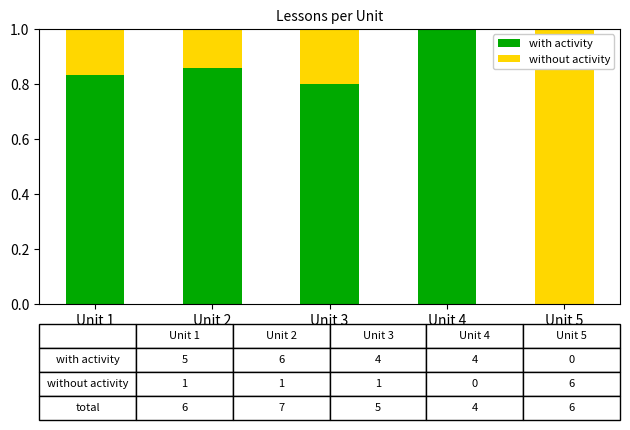

What is the total value across all series at Unit 2?

1.0